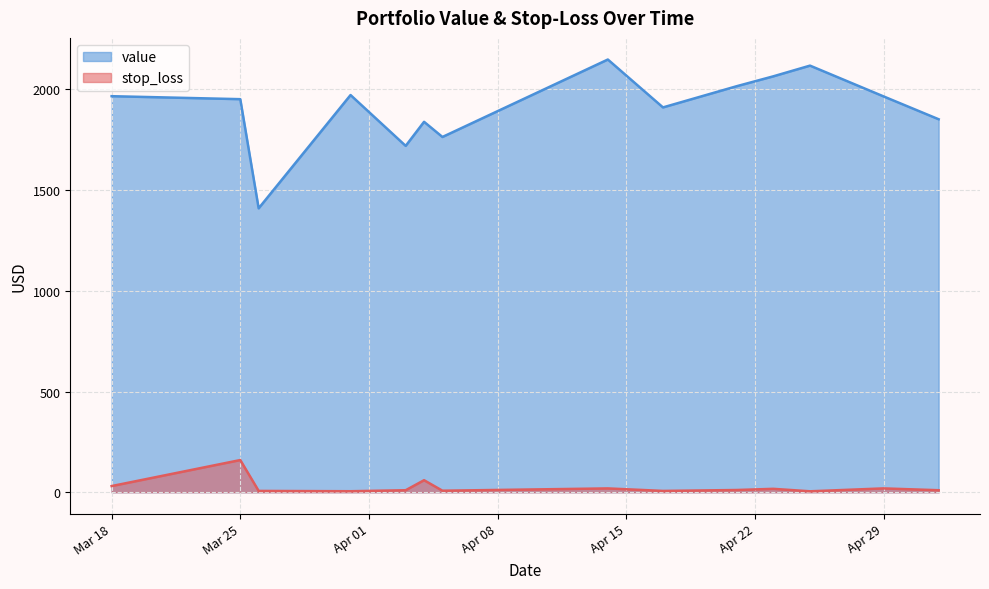

What are all the series names shown in the legend?

value, stop_loss